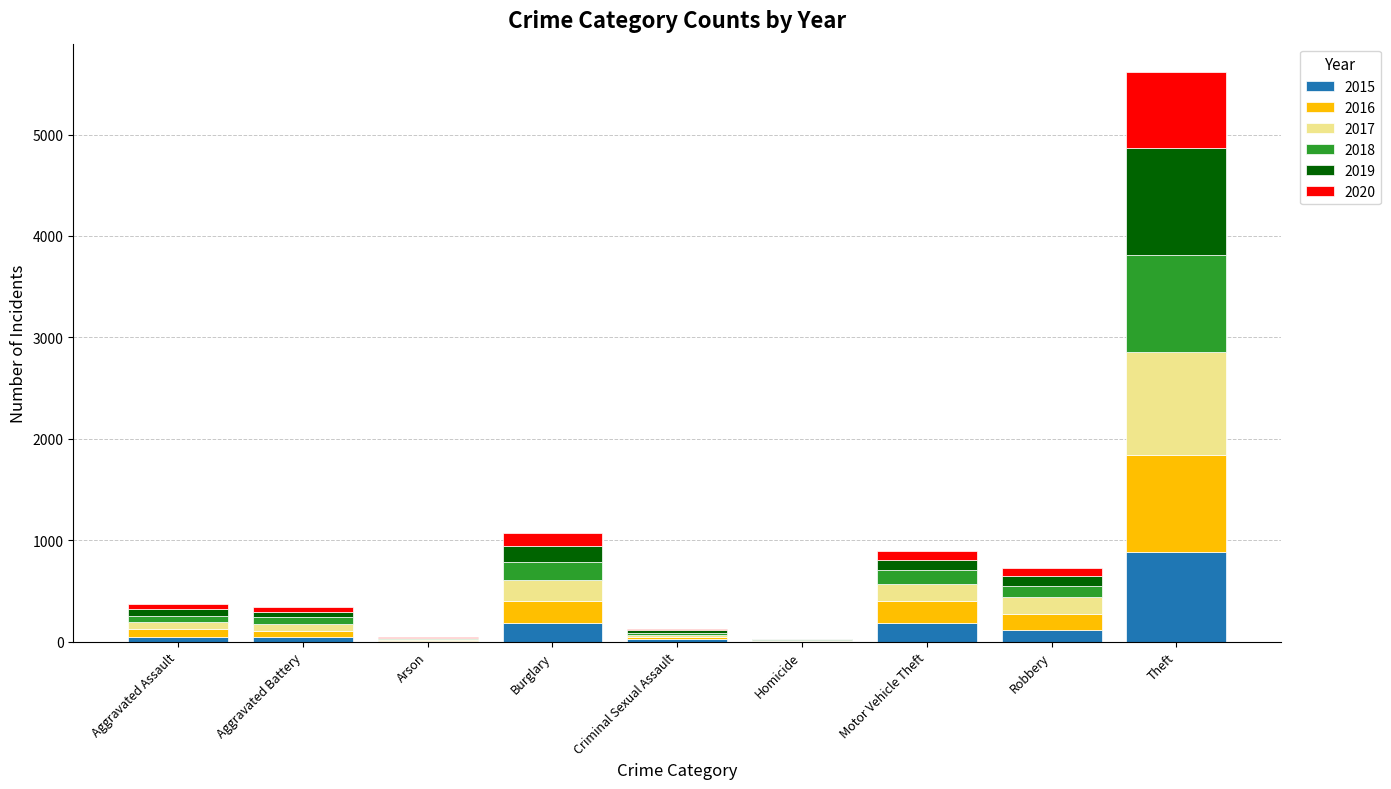

The value of 2015 at Theft is 882. True or false?

True